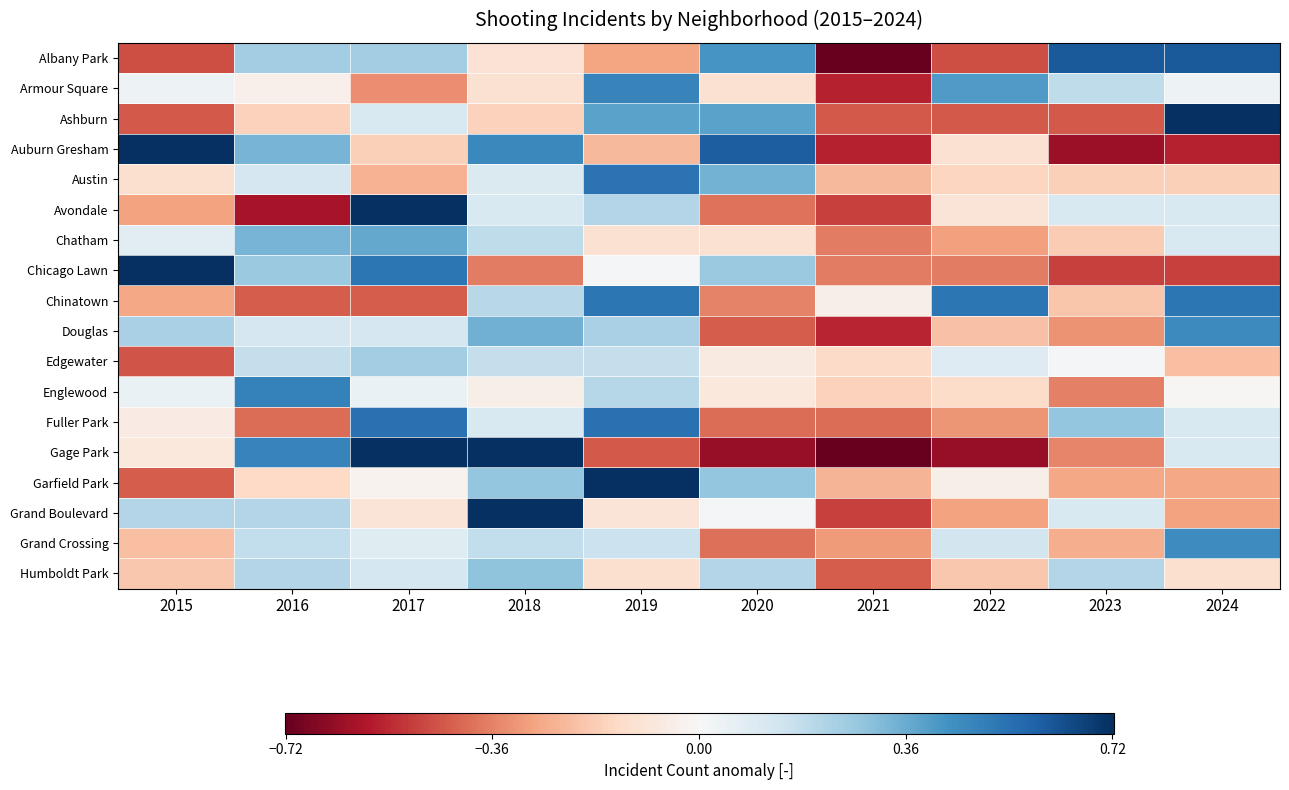

Rank the series at 2024 from lowest to highest value.

Auburn Gresham, Chicago Lawn, Grand Boulevard, Garfield Park, Edgewater, Austin, Humboldt Park, Englewood, Armour Square, Avondale, Gage Park, Fuller Park, Chatham, Grand Crossing, Douglas, Chinatown, Albany Park, Ashburn